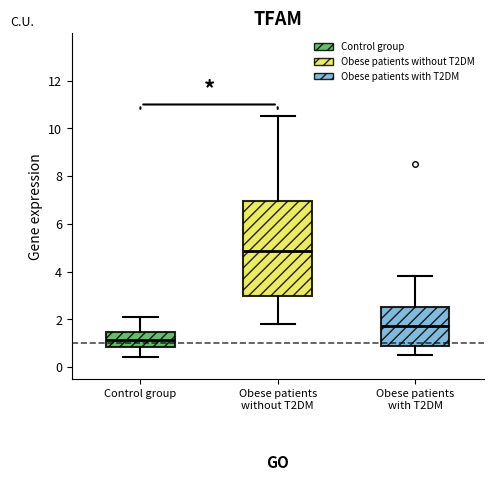

Reading left to right, transcribe this box plot: for each box, give where its median line is, the range the box spans, and where its two whiskers end, as read against the y-axis. The values are not printed on the chart, so give them approximately, as read against the axis.

Control group: median 1.2, box 0.8 to 1.4, whiskers 0.4 to 2.2
Obese patients without T2DM: median 4.8, box 3.0 to 7.0, whiskers 1.8 to 10.6
Obese patients with T2DM: median 1.8, box 0.8 to 2.6, whiskers 0.6 to 3.8